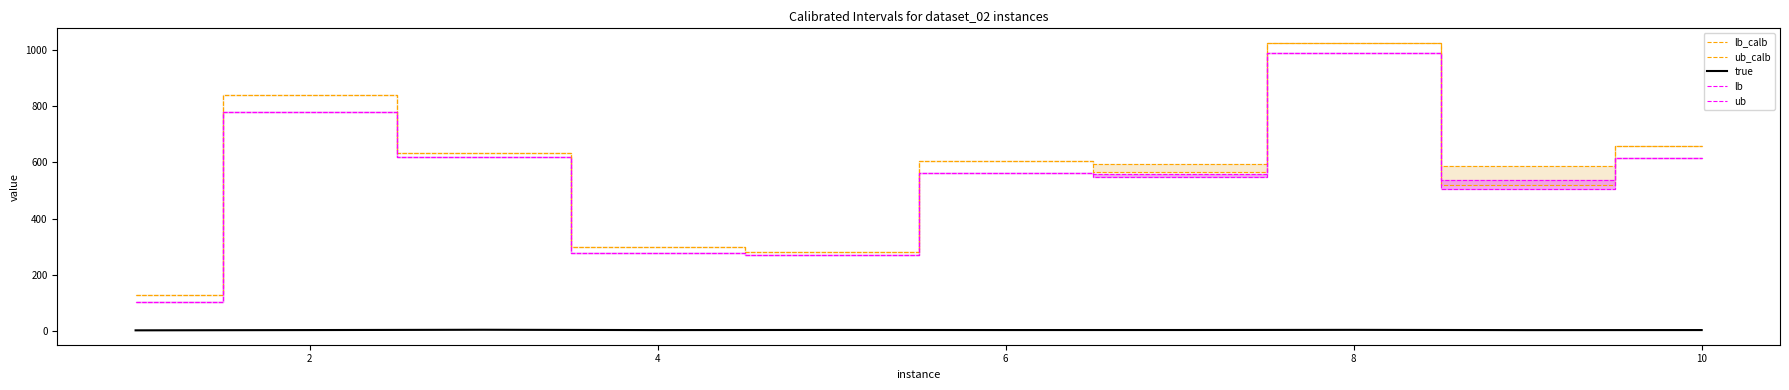

At which label does lb_calb first exceed 604?

2